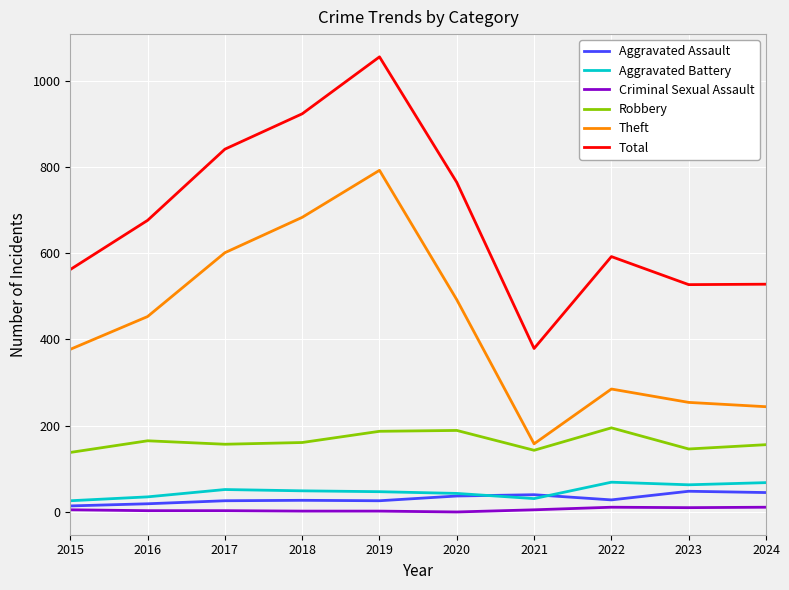

The Theft series shows 285 at 2022. True or false?

True